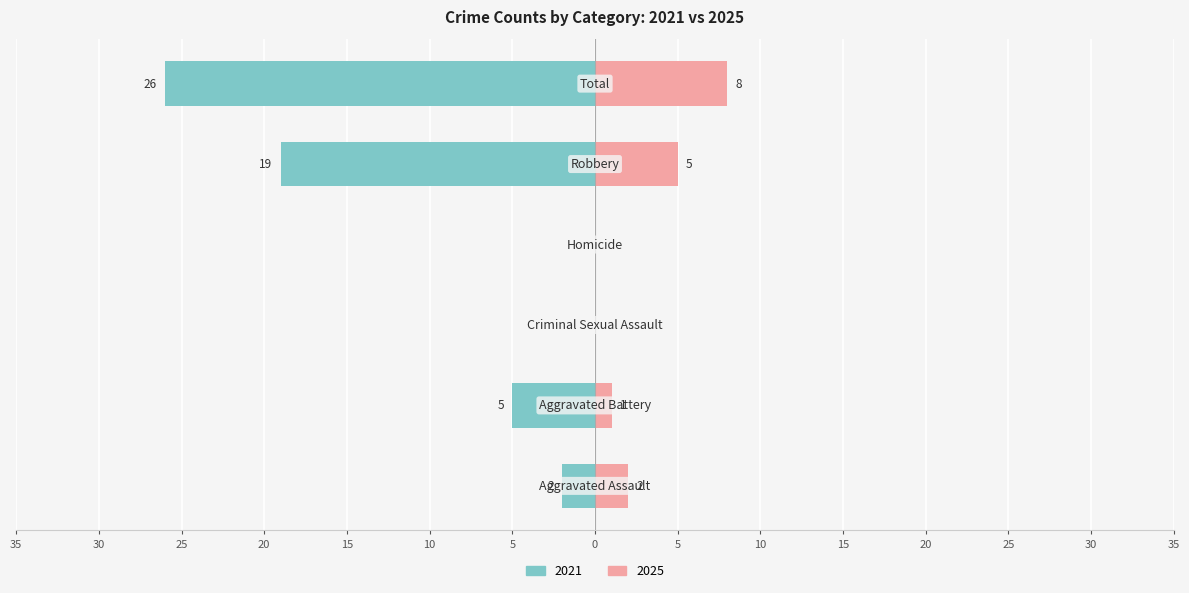

At which label is Right (Private) closest to 4?

Robbery